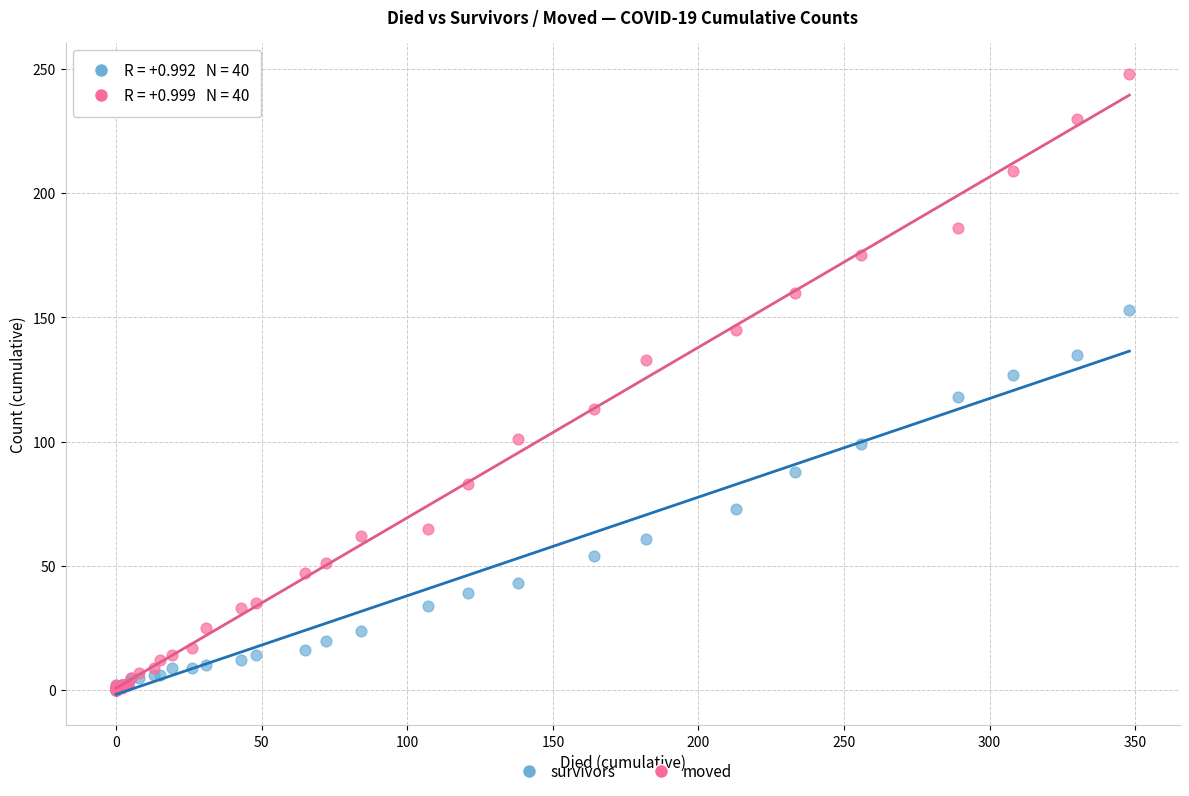

In the moved series, what Y value is closest to 124?

133